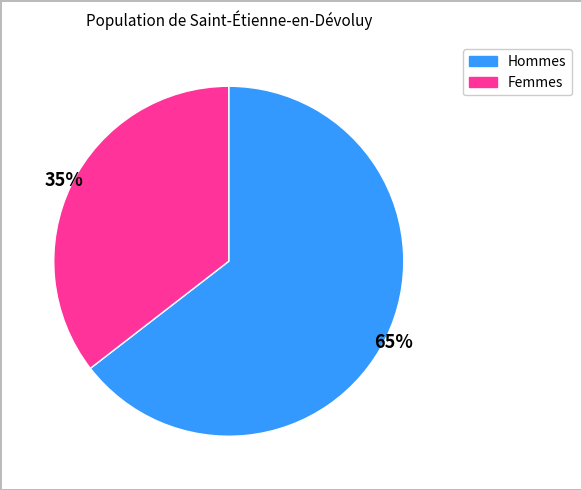

Is there a majority slice in this chart?

Yes